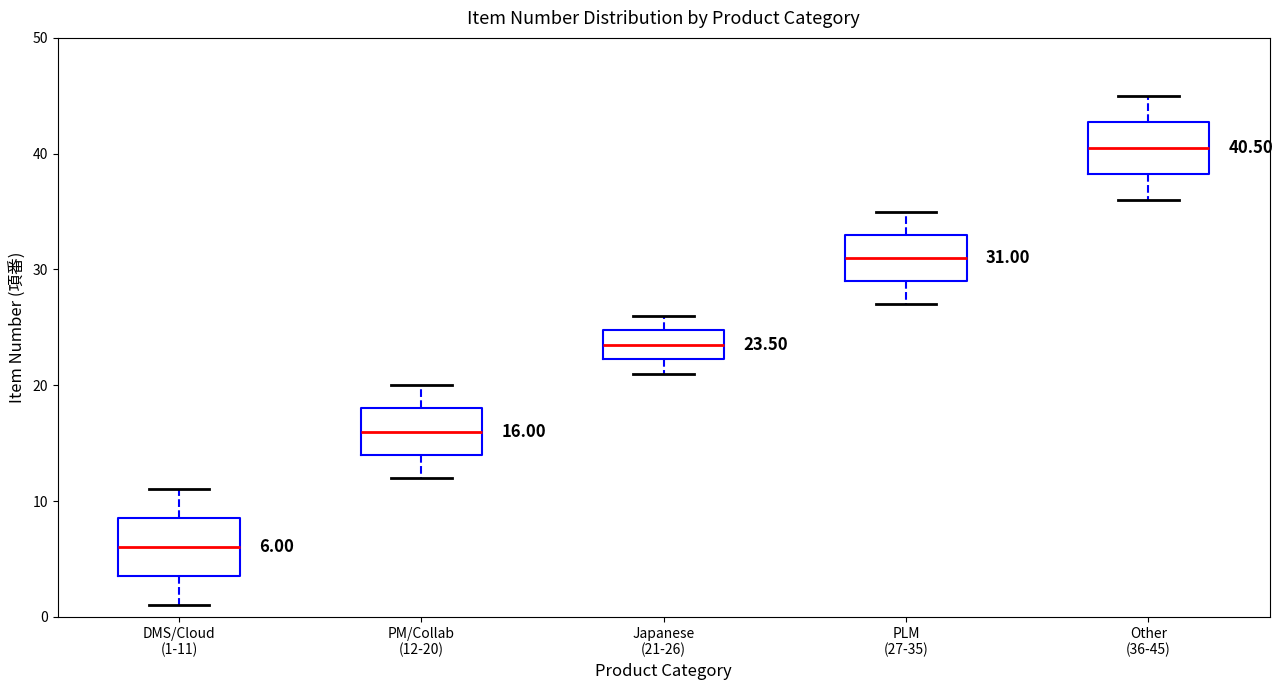

Which box has the highest median line?

Other (36-45)